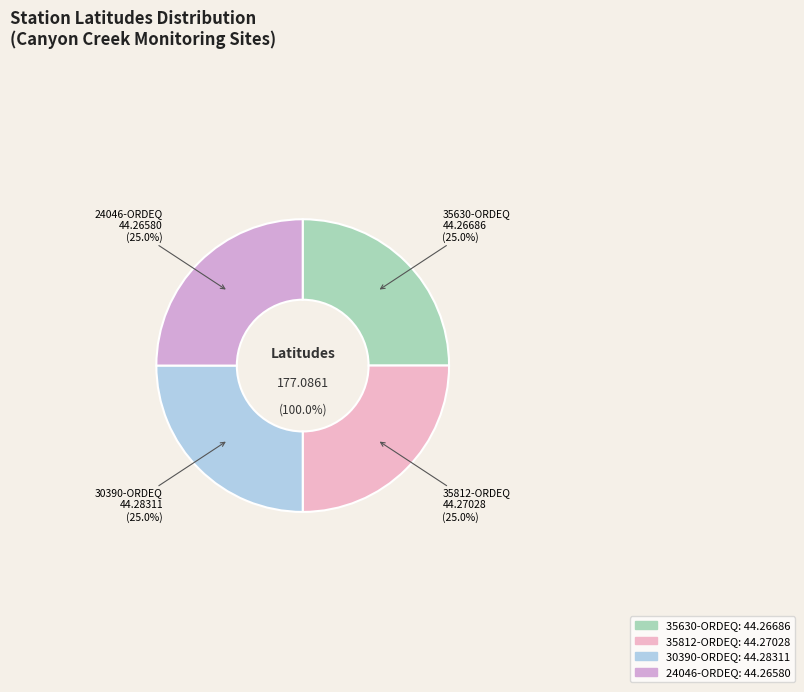

How many slices are in this pie chart?

4